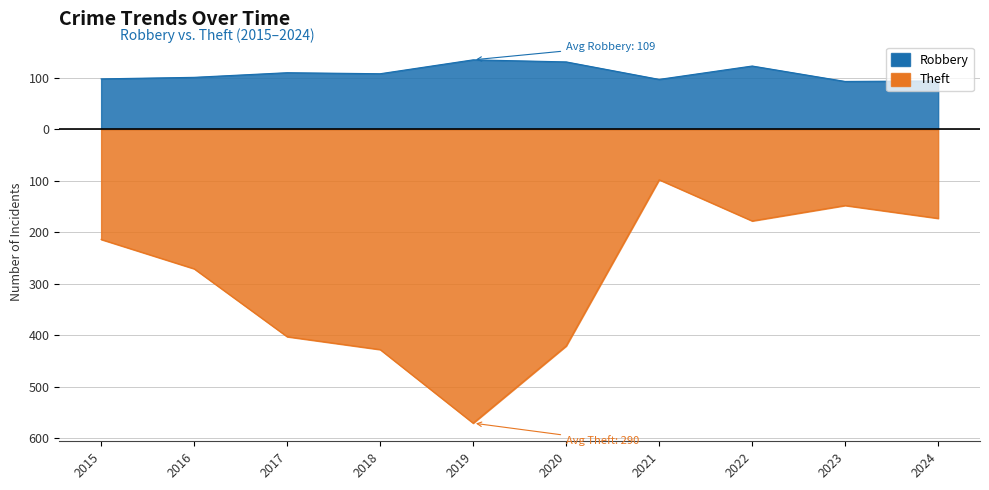

Which label corresponds to the largest value in the chart?

2019